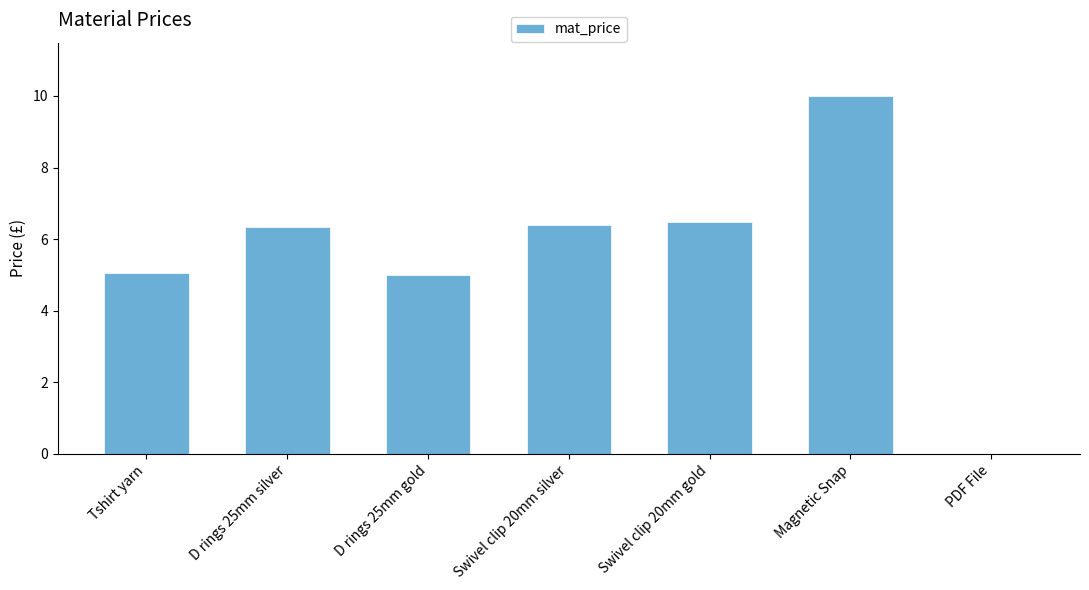

Approximately how many times larger is the value at Swivel clip 20mm gold compared to Swivel clip 20mm silver?

1.0